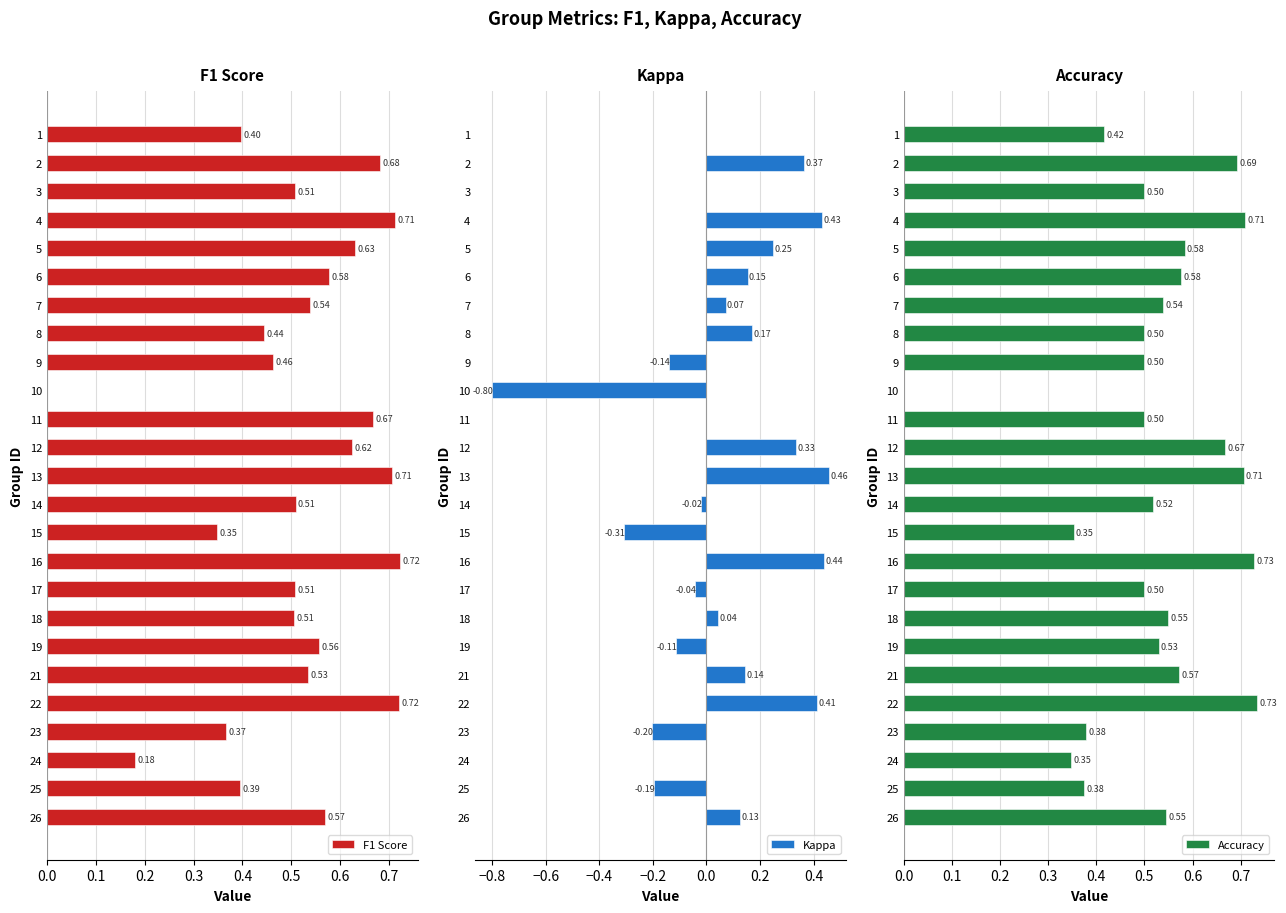

Which series changed the most between 19 and 21?

Kappa